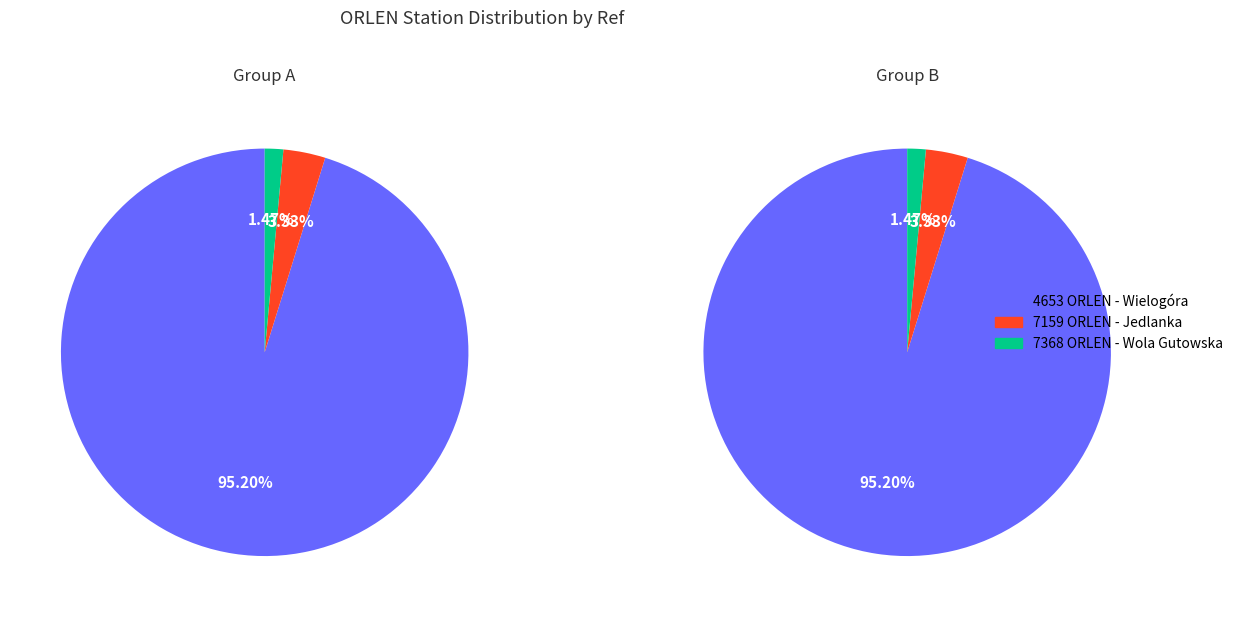

How many segments does this pie chart have?

3